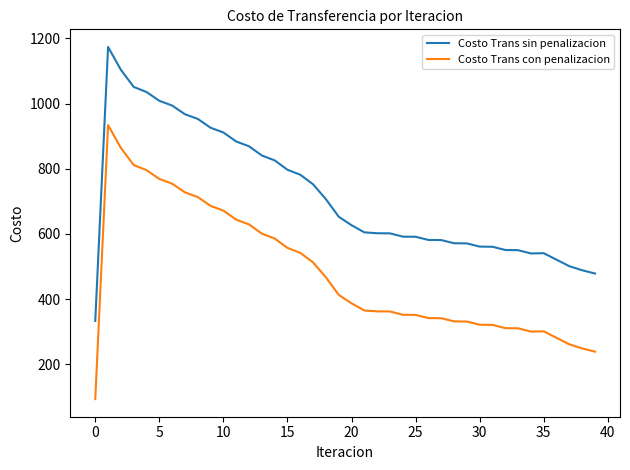

What is the highest value of the Costo Trans sin penalizacion series?

1173.8